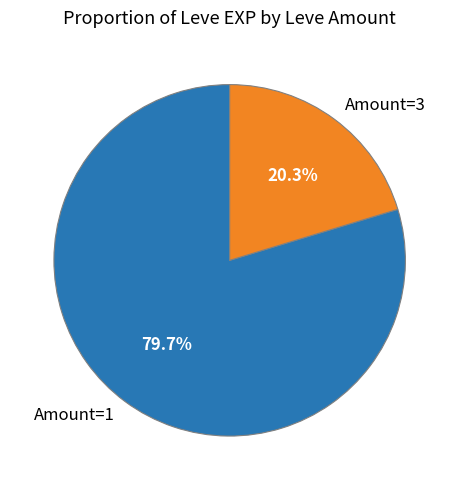

Which category has the biggest portion of the pie?

Amount=1